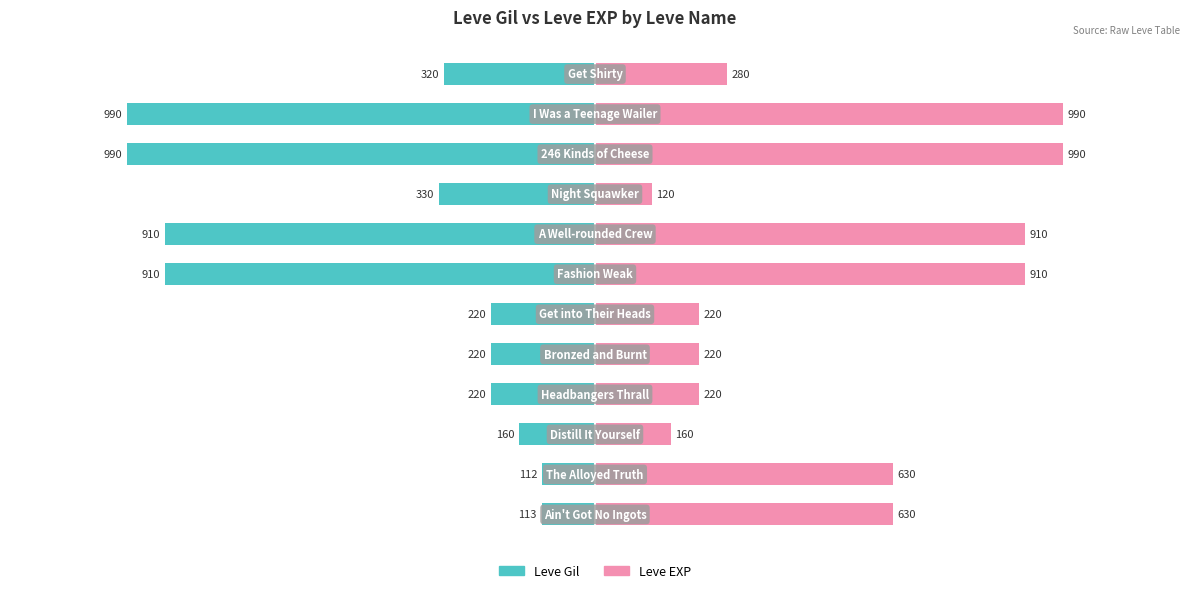

Reading left to right, extract all data points from this chart.

Leve Gil: 0=-113	1=-112	2=-160	3=-220	4=-220	5=-220	6=-910	7=-910	8=-330	9=-990	10=-990	11=-320
Leve EXP: 0=630	1=630	2=160	3=220	4=220	5=220	6=910	7=910	8=120	9=990	10=990	11=280